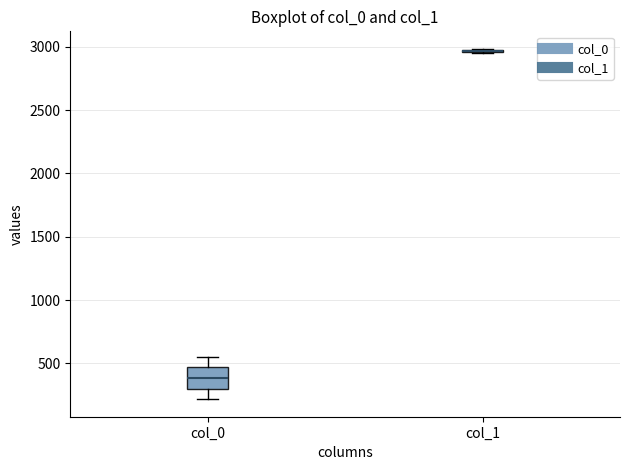

Reading left to right, transcribe this box plot: for each box, give where its median line is, the range the box spans, and where its two whiskers end, as read against the y-axis. The values are not printed on the chart, so give them approximately, as read against the axis.

col_0: median 400, box 300 to 450, whiskers 200 to 550
col_1: box collapsed to a line at 2950, whiskers 2950 to 3000